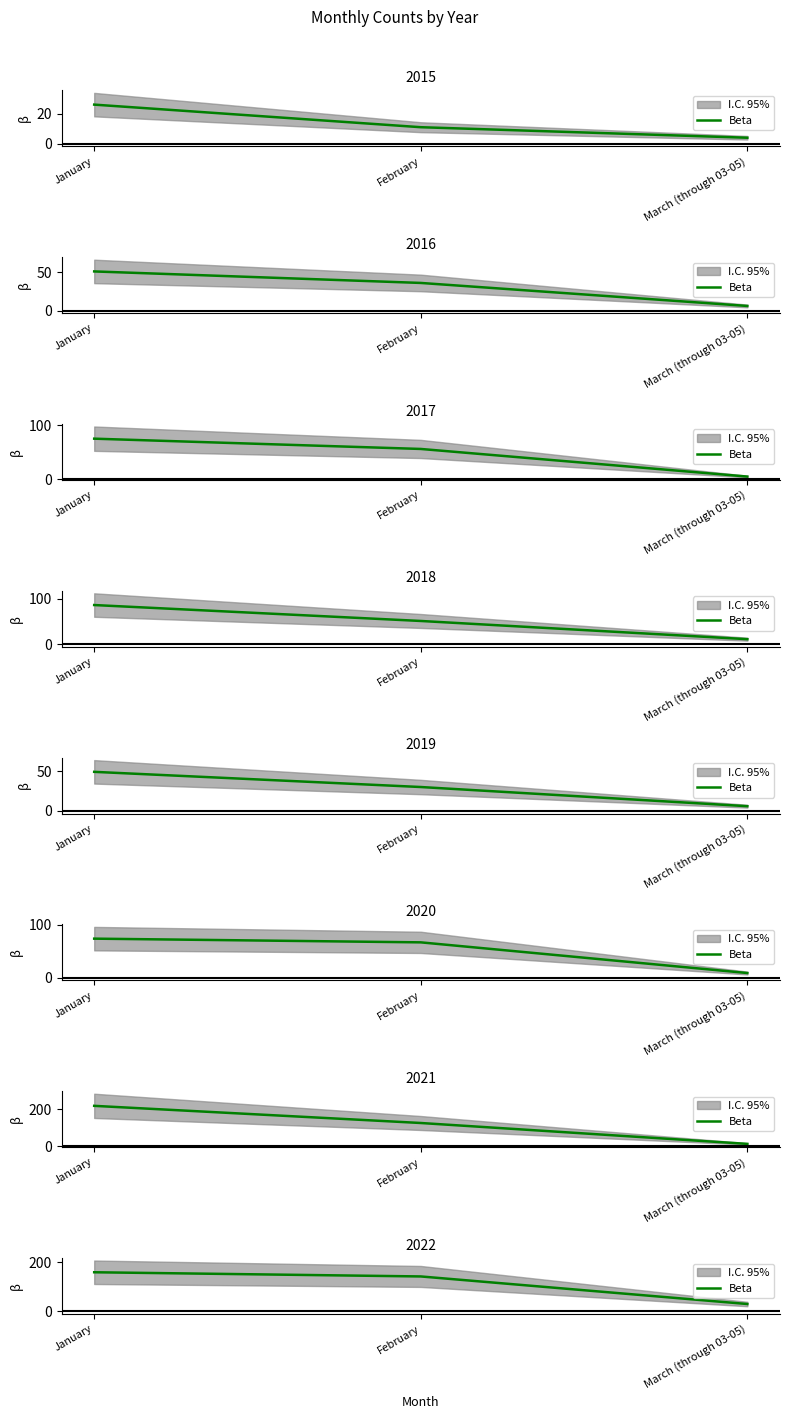

What position from the right is January?

3